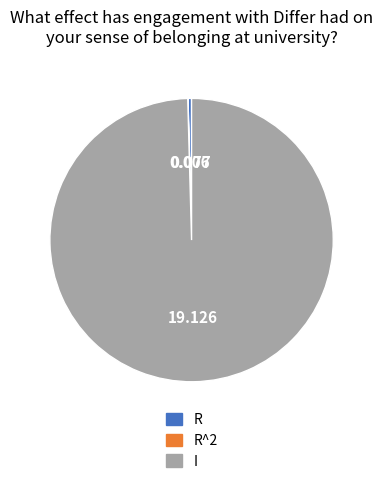

Which slice represents more than half of the pie?

I